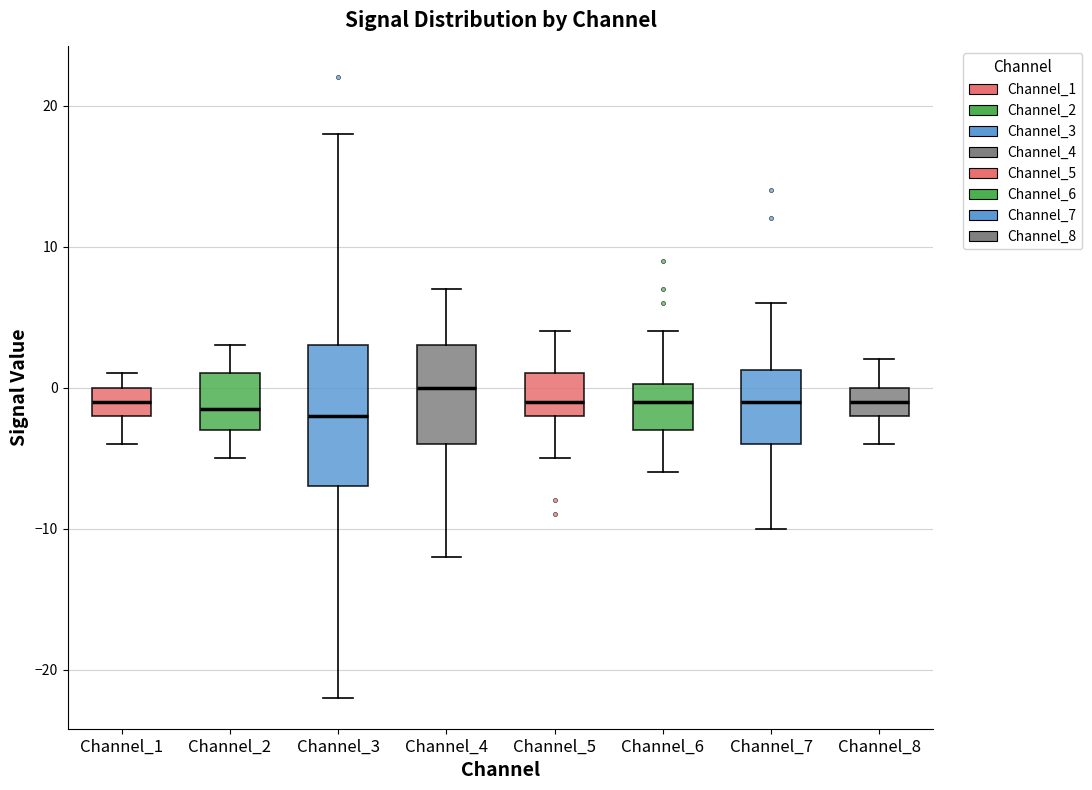

Reading left to right, transcribe this box plot: for each box, give where its median line is, the range the box spans, and where its two whiskers end, as read against the y-axis. The values are not printed on the chart, so give them approximately, as read against the axis.

Channel_1: median -1, box -2 to 0, whiskers -4 to 1
Channel_2: median -1, box -3 to 1, whiskers -5 to 3
Channel_3: median -2, box -7 to 3, whiskers -22 to 18
Channel_4: median 0, box -4 to 3, whiskers -12 to 7
Channel_5: median -1, box -2 to 1, whiskers -5 to 4
Channel_6: median -1, box -3 to 0, whiskers -6 to 4
Channel_7: median -1, box -4 to 1, whiskers -10 to 6
Channel_8: median -1, box -2 to 0, whiskers -4 to 2